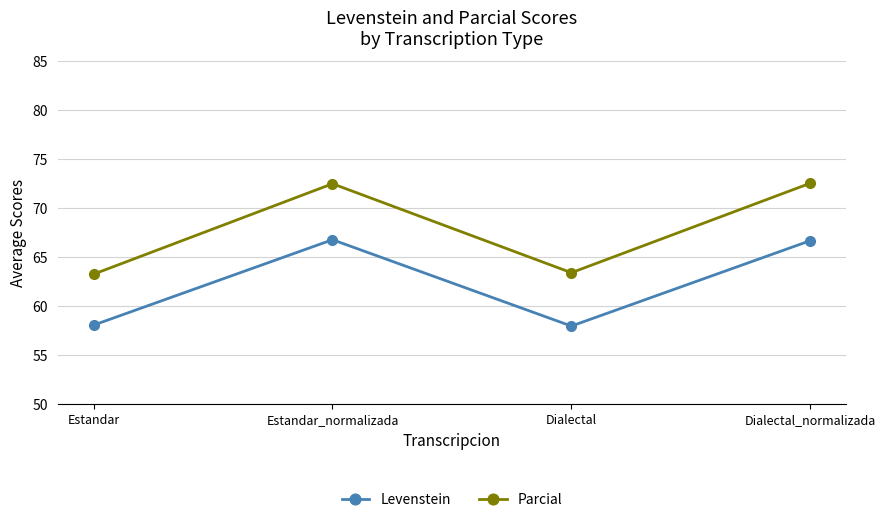

True or false: Levenstein and Parcial cross at least once.

False